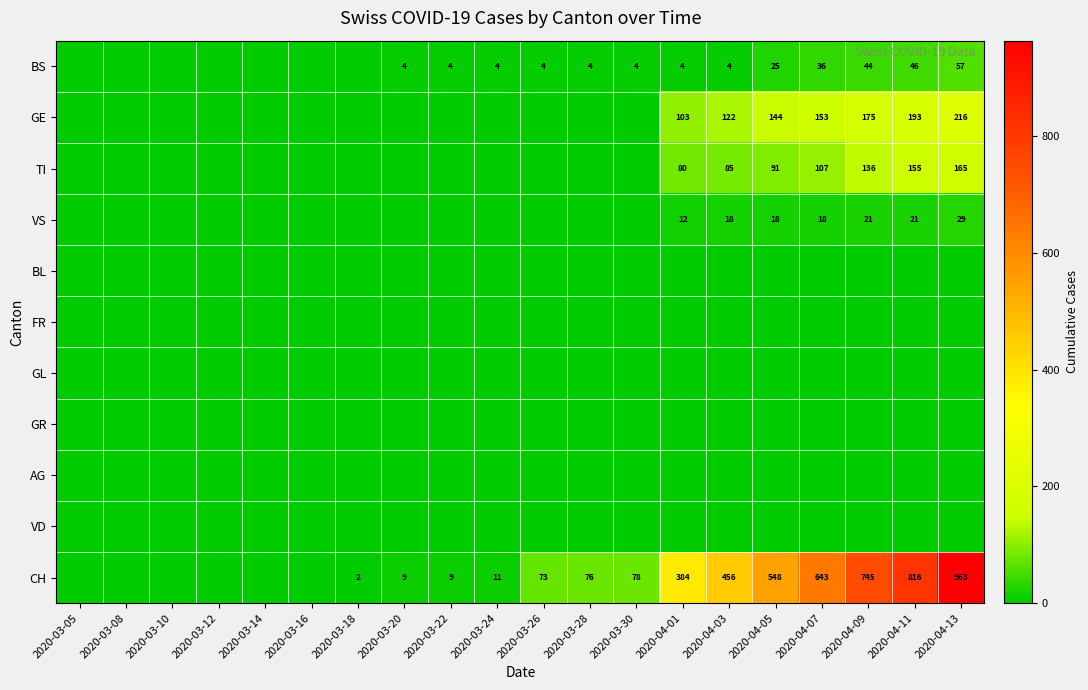

How many categories are shown in the chart?

20